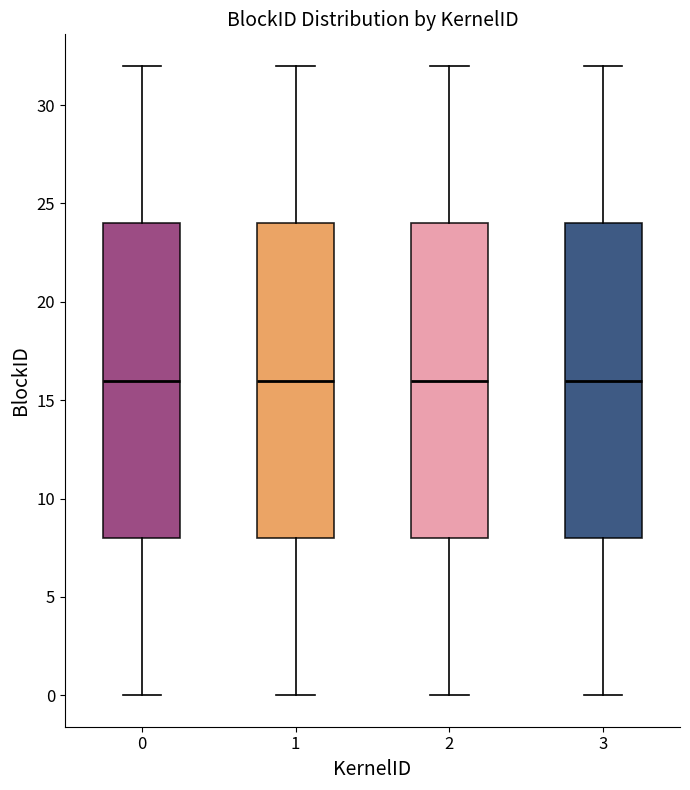

Reading left to right, transcribe this box plot: for each box, give where its median line is, the range the box spans, and where its two whiskers end, as read against the y-axis. The values are not printed on the chart, so give them approximately, as read against the axis.

0: median 16, box 8 to 24, whiskers 0 to 32
1: median 16, box 8 to 24, whiskers 0 to 32
2: median 16, box 8 to 24, whiskers 0 to 32
3: median 16, box 8 to 24, whiskers 0 to 32